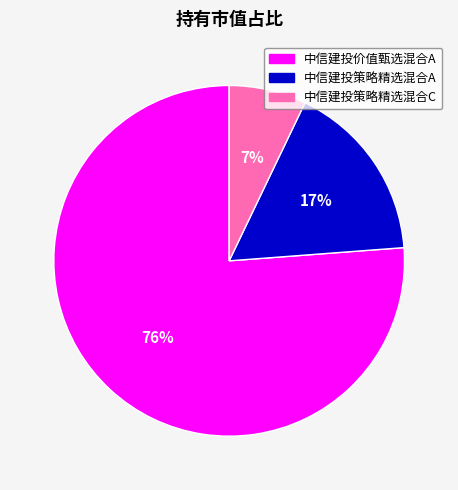

Which slice is the largest?

中信建投价值甄选混合A